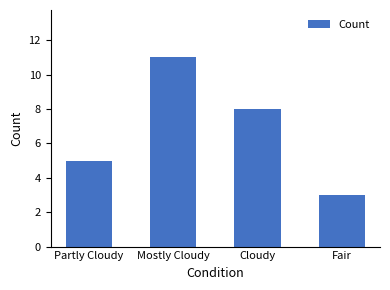

Where does the data first go above 8?

Mostly Cloudy